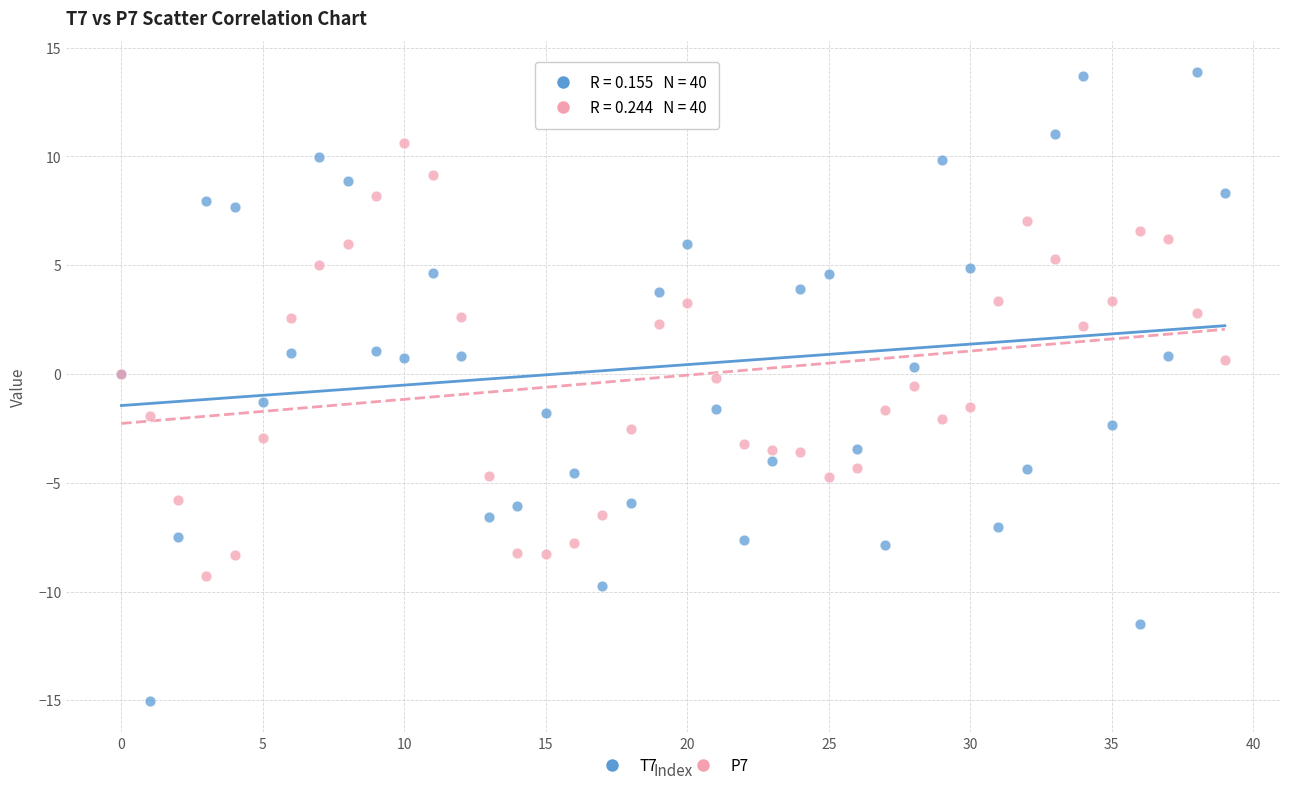

Which series has the largest Y range (max minus min)?

T7